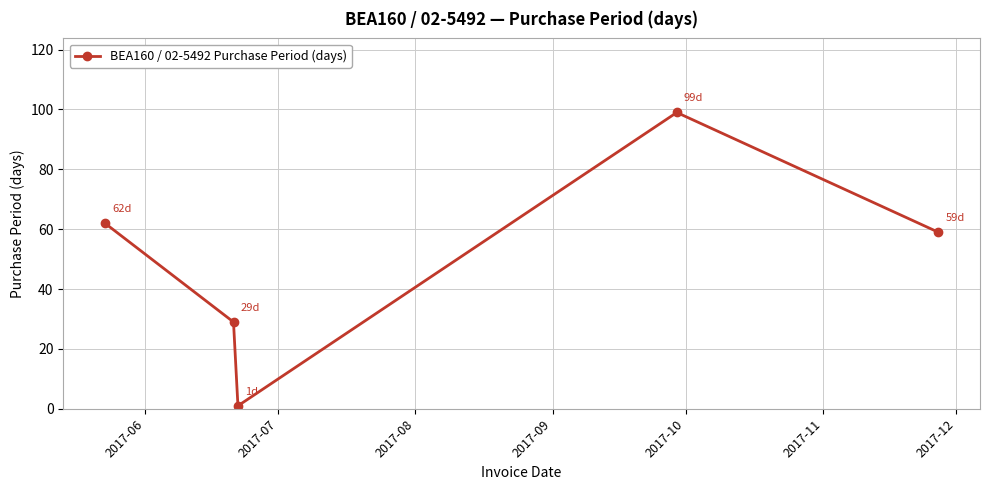

What is the sum of all values?

250